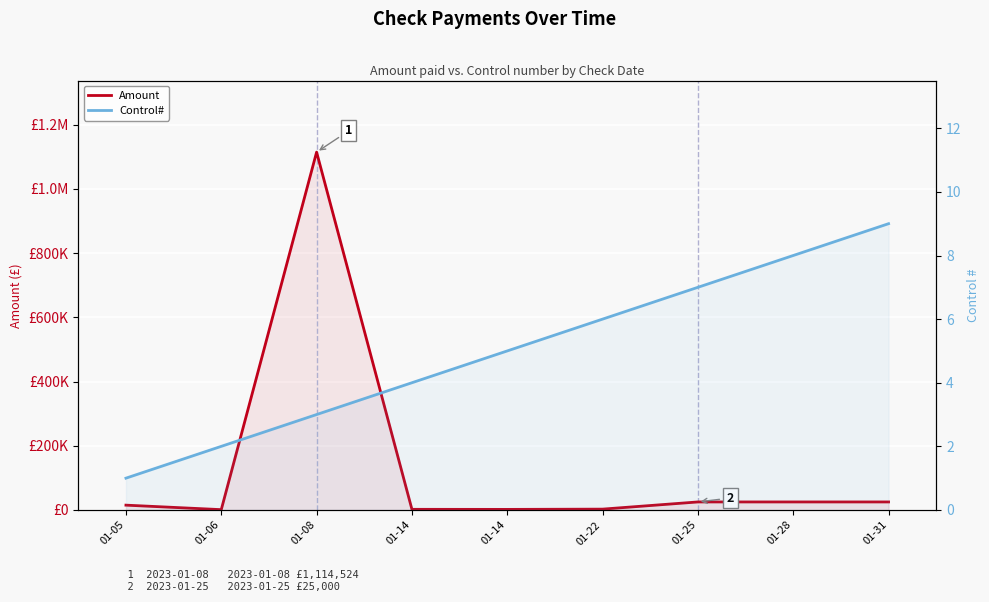

Does the chart display data point markers on the line(s)?

No